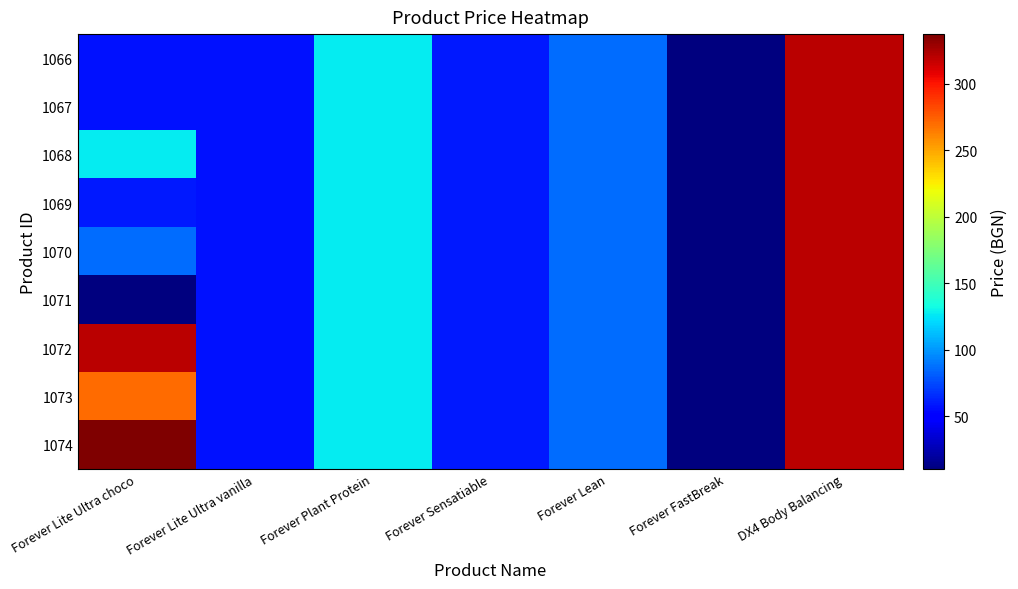

What is the spread (max minus min) of values at Forever Lite Ultra choco?

327.0